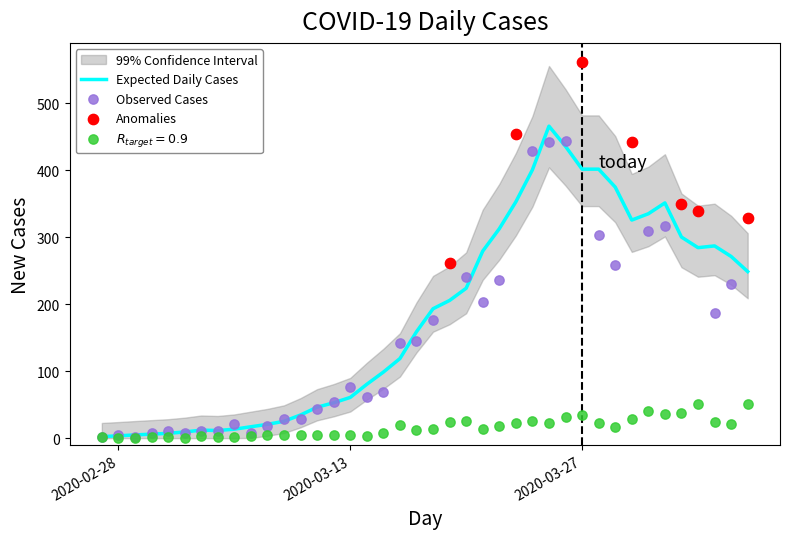

What is the highest value of the Expected Daily Cases series?

465.8